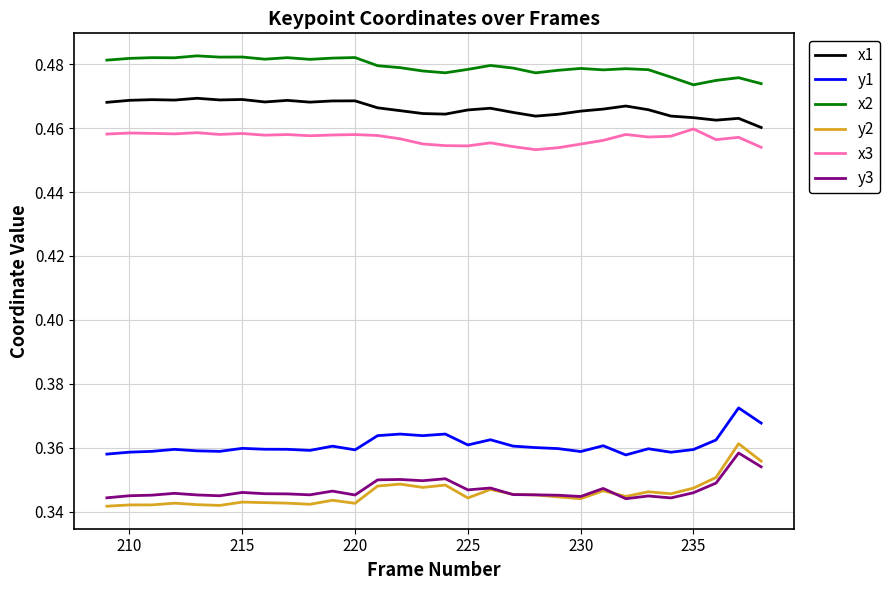

What are all the series names shown in the legend?

x1, y1, x2, y2, x3, y3